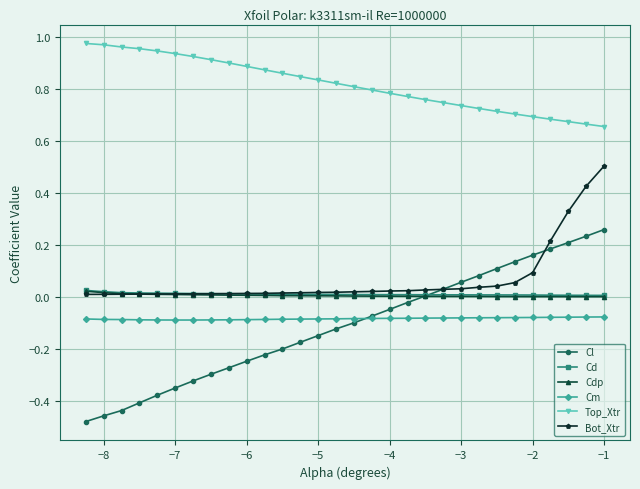

Which series has the largest range (max minus min)?

Cl